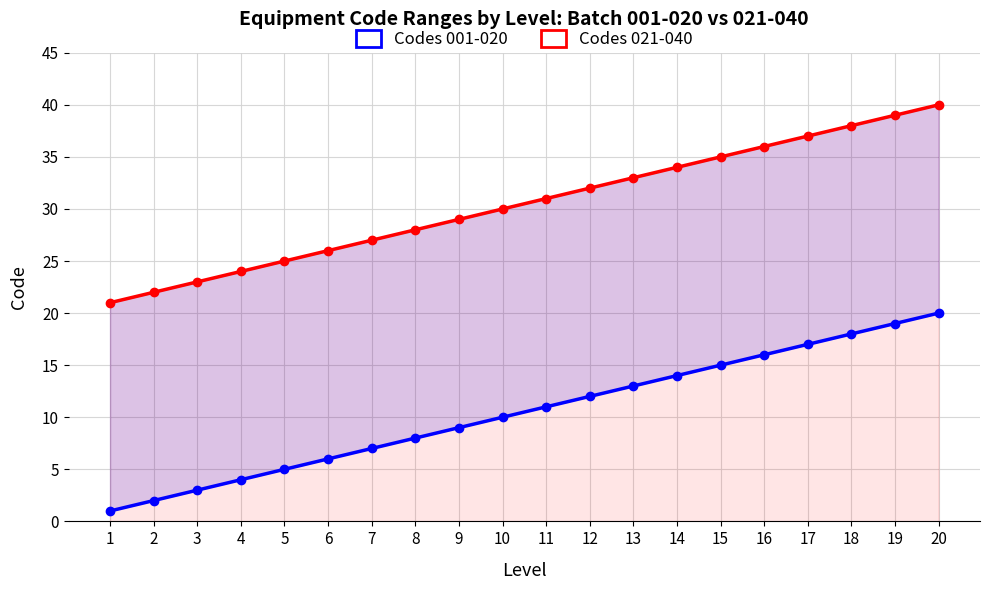

What is the spread (max minus min) of values at 5?

20